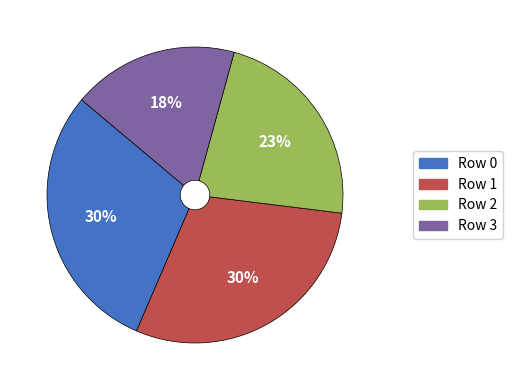

The Row 1 slice represents 20% of the pie. True or false?

False